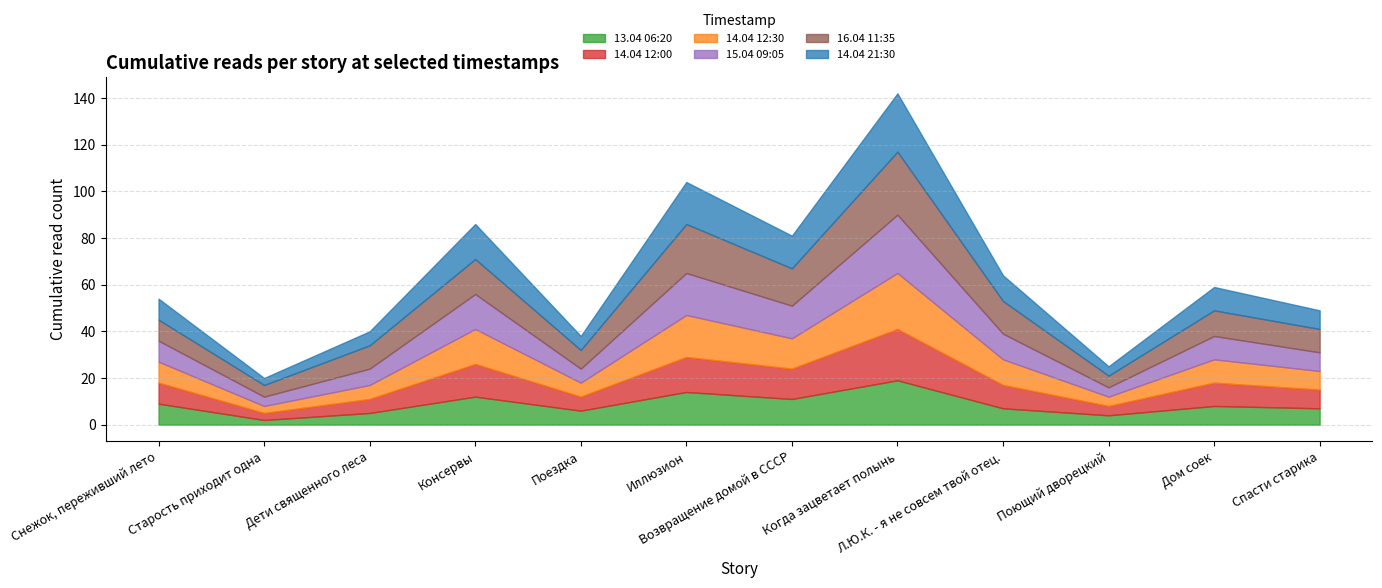

What is the value of the 14.04 12:30 point at the 12th from the left?

8